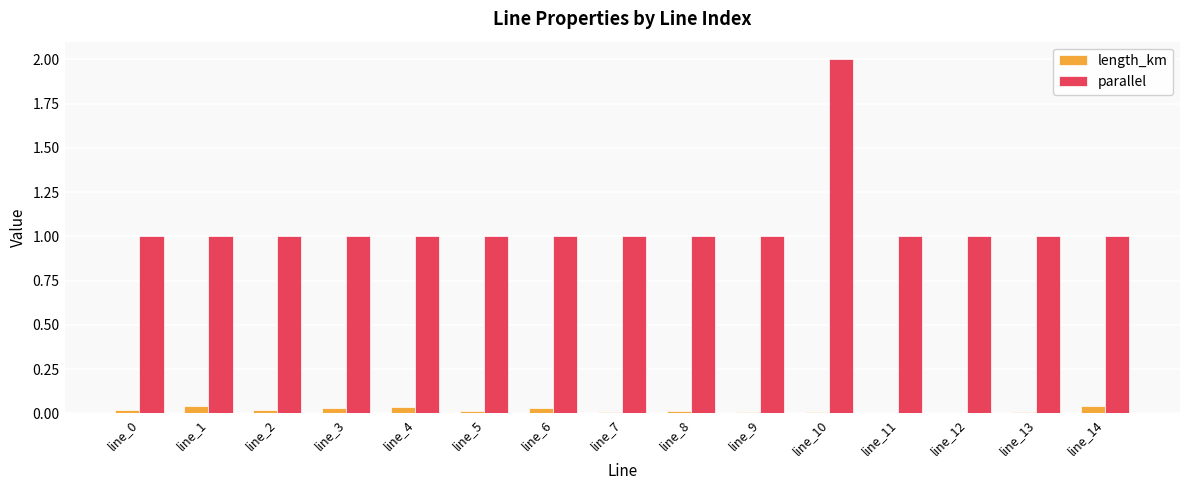

What is the sum of all parallel values?

16.0